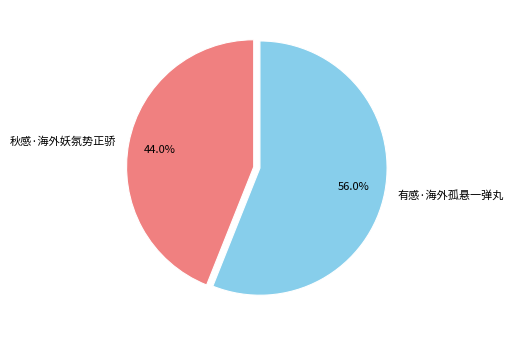

How many segments does this pie chart have?

2